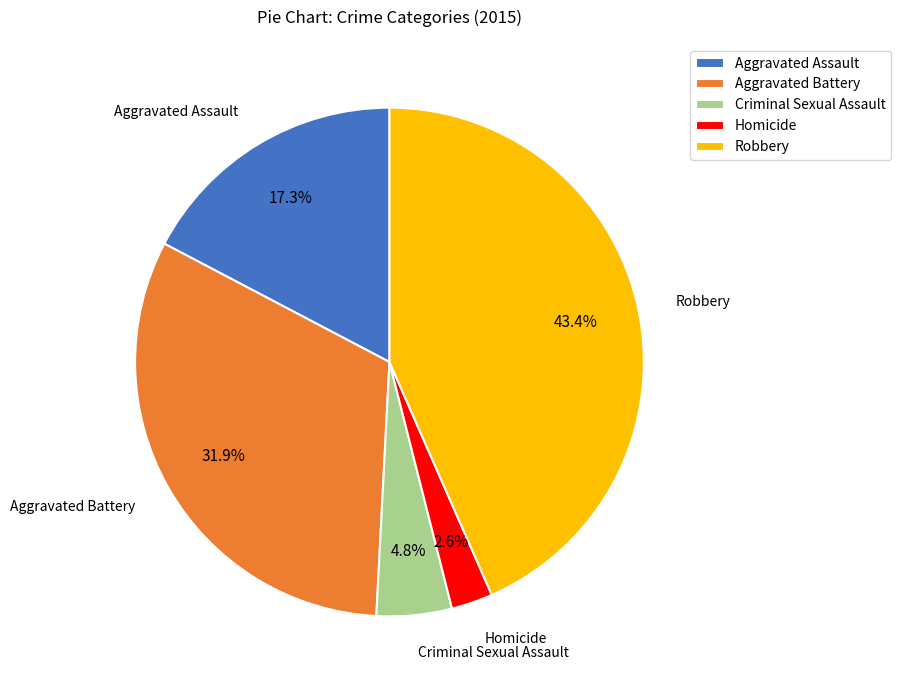

Do Homicide and Aggravated Battery together represent more than half of the pie?

No